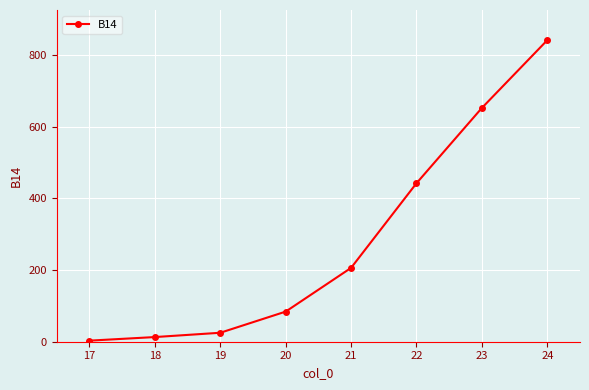

Count the number of data series in this chart.

1